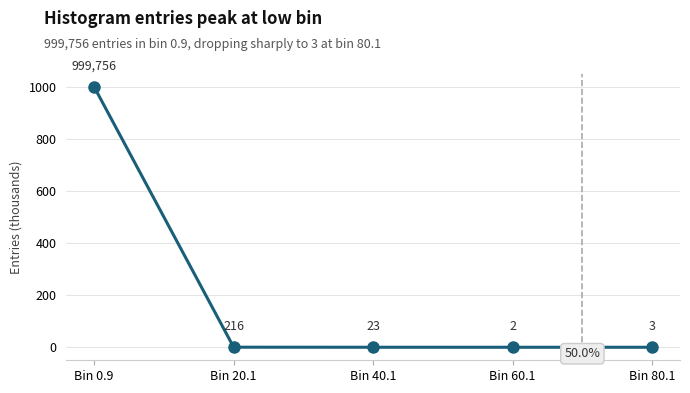

Is it true that the value at Bin 0.9 is 1420.3?

False